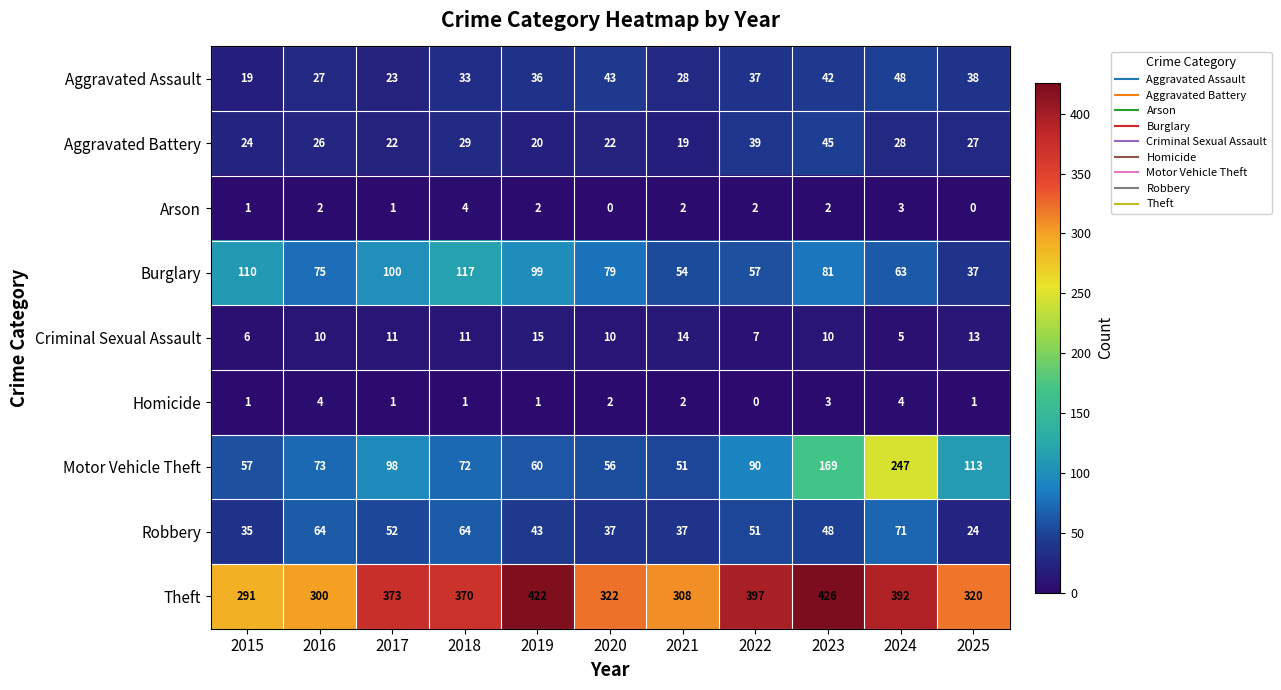

What is the highest value of the Aggravated Assault series?

48